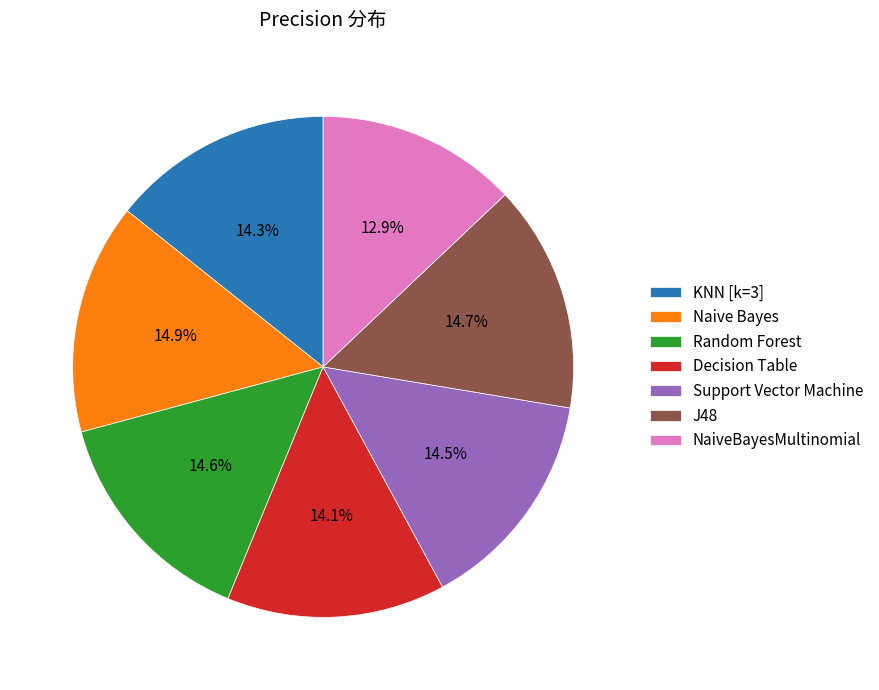

To the nearest percent, what percentage of the pie is Random Forest?

15%